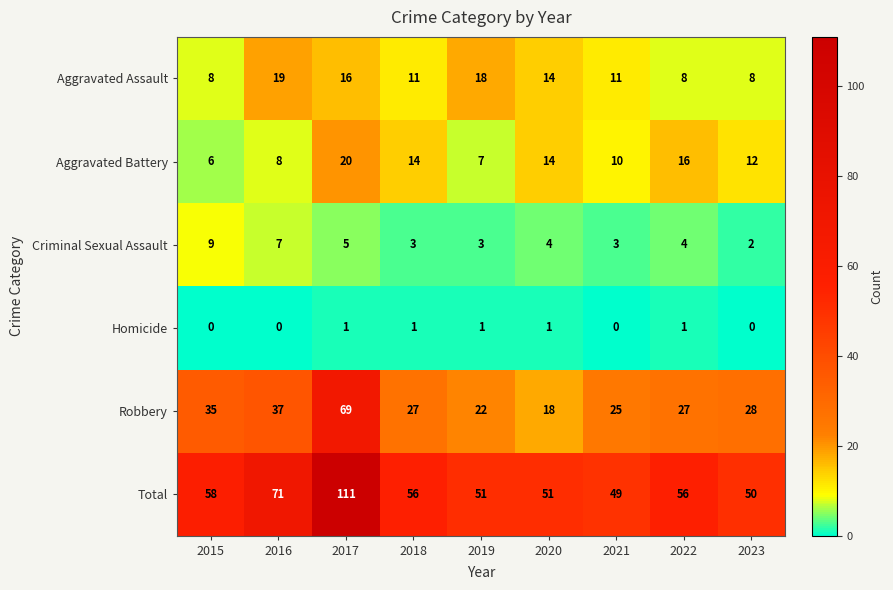

At how many categories does at least one series exceed 95?

1